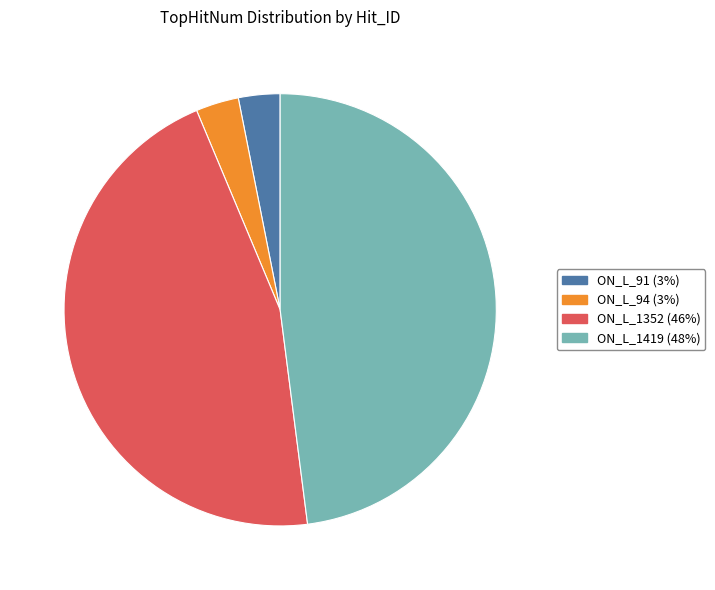

Which category has the biggest portion of the pie?

ON_L_1419